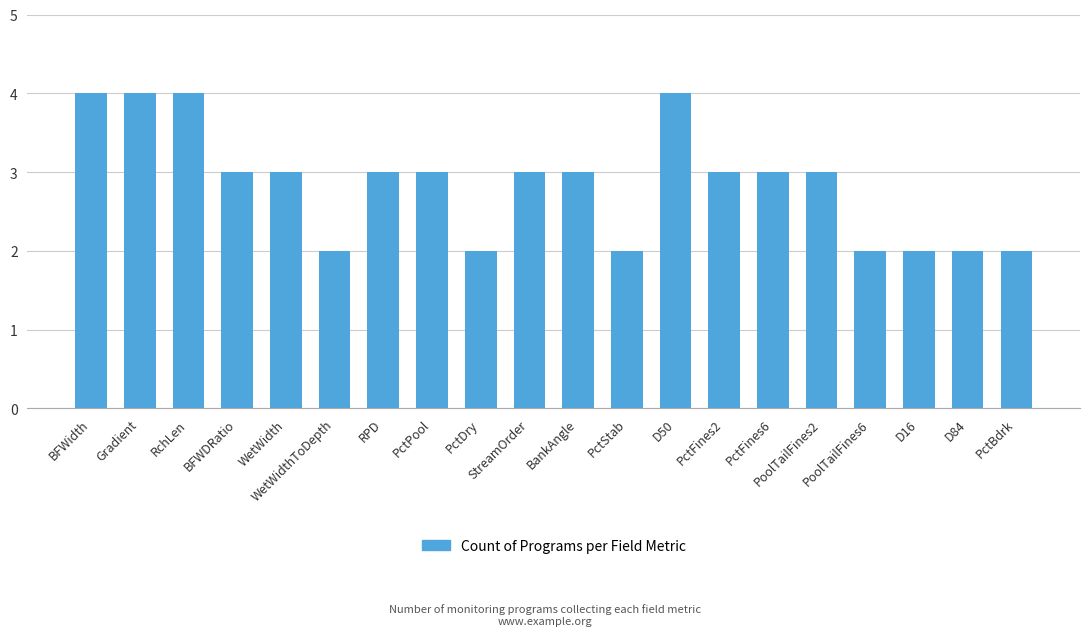

What is the average value?

3